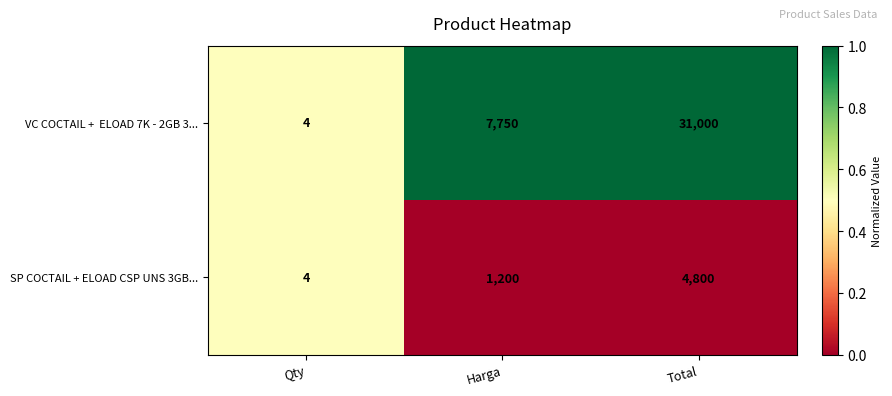

Which category has the lowest value across all series?

Qty